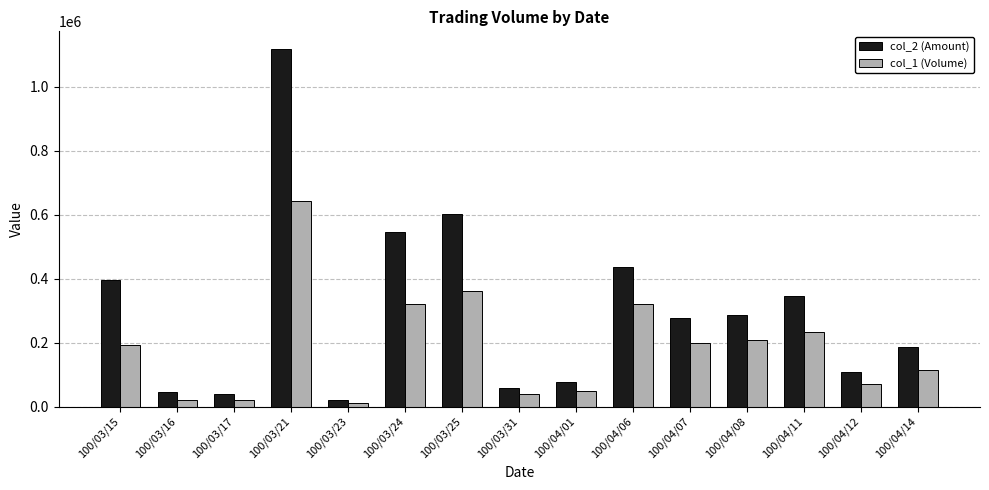

What is the label of the 9th bar from the right?

100/03/25